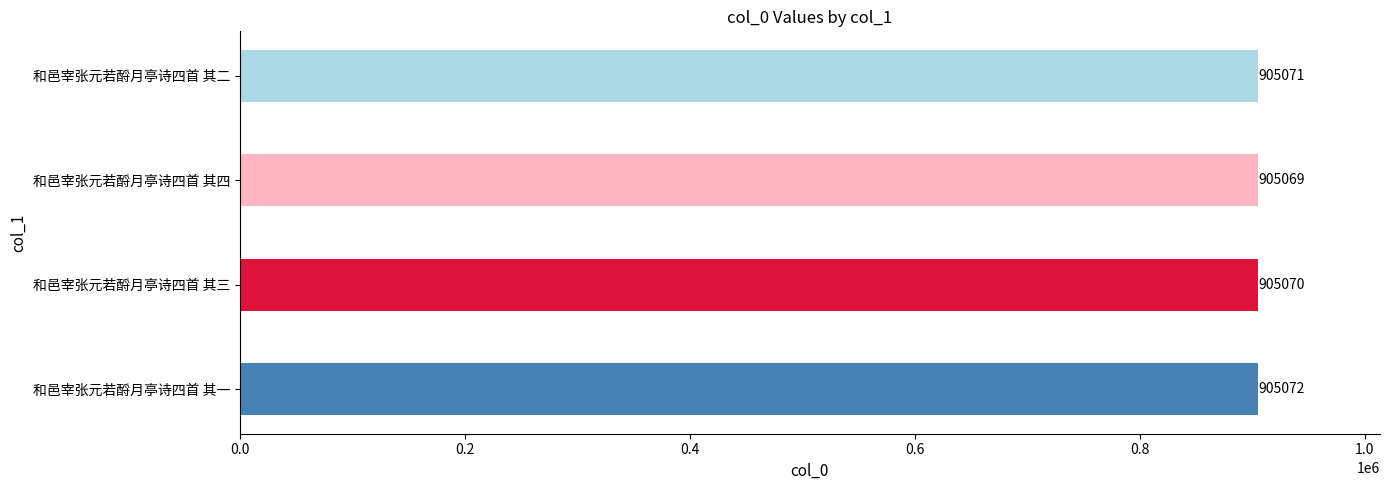

The chart shows a value of 381363 at 和邑宰张元若酹月亭诗四首 其一. True or false?

False